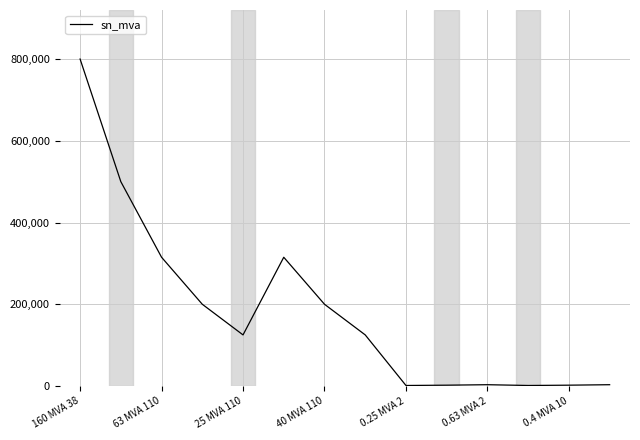

What is the greatest value displayed?

800000